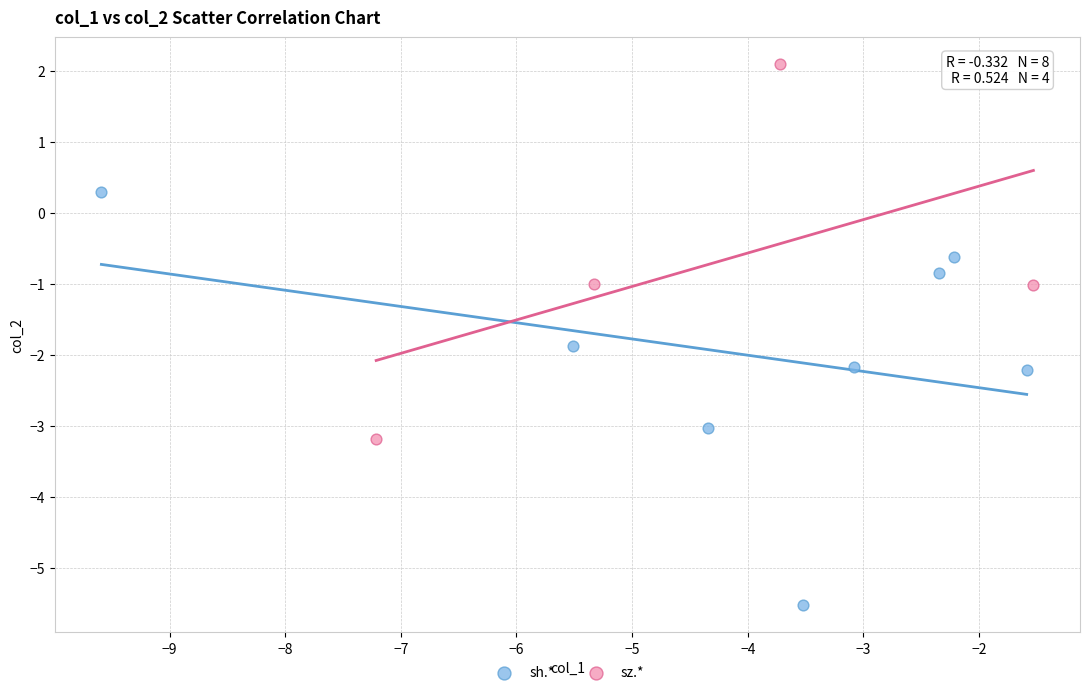

Which series contains the lowest Y value?

sh.*